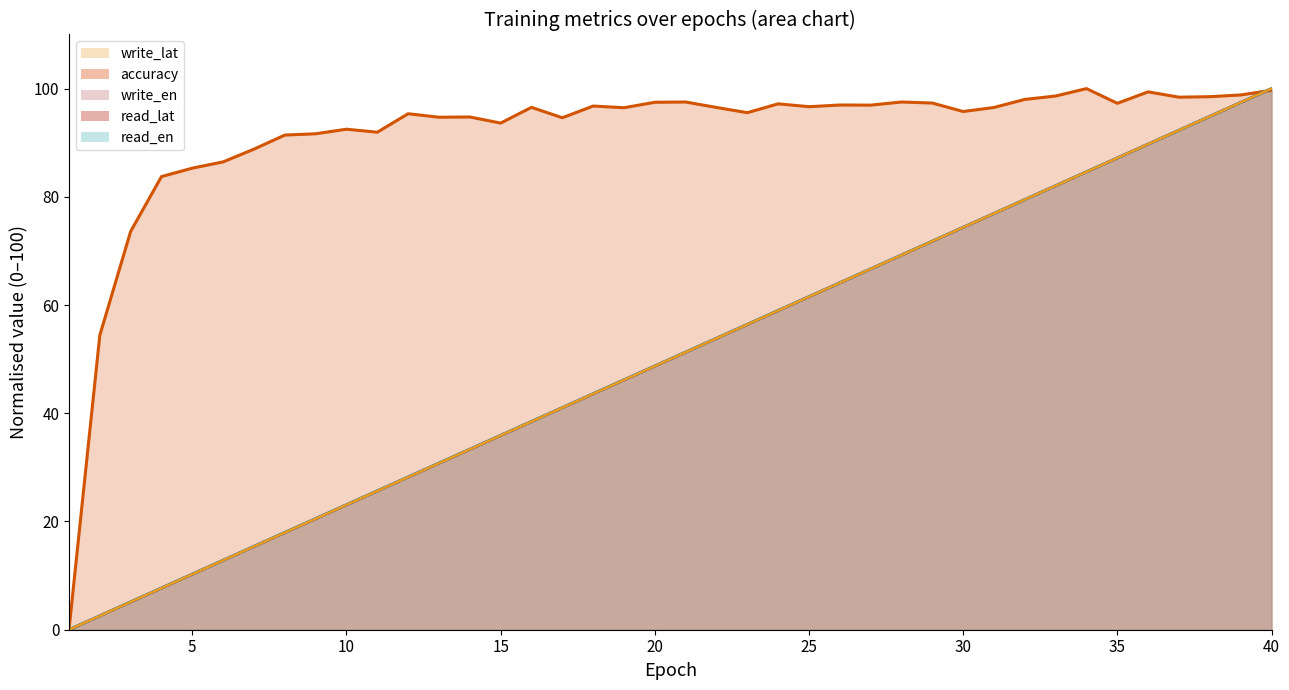

True or false: read_lat and read_en intersect in this chart.

False